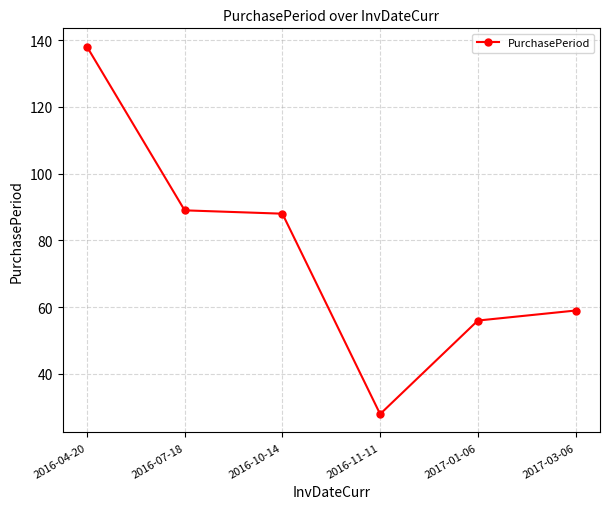

Rank the categories by value from highest to lowest.

2016-04-20, 2016-07-18, 2016-10-14, 2017-03-06, 2017-01-06, 2016-11-11